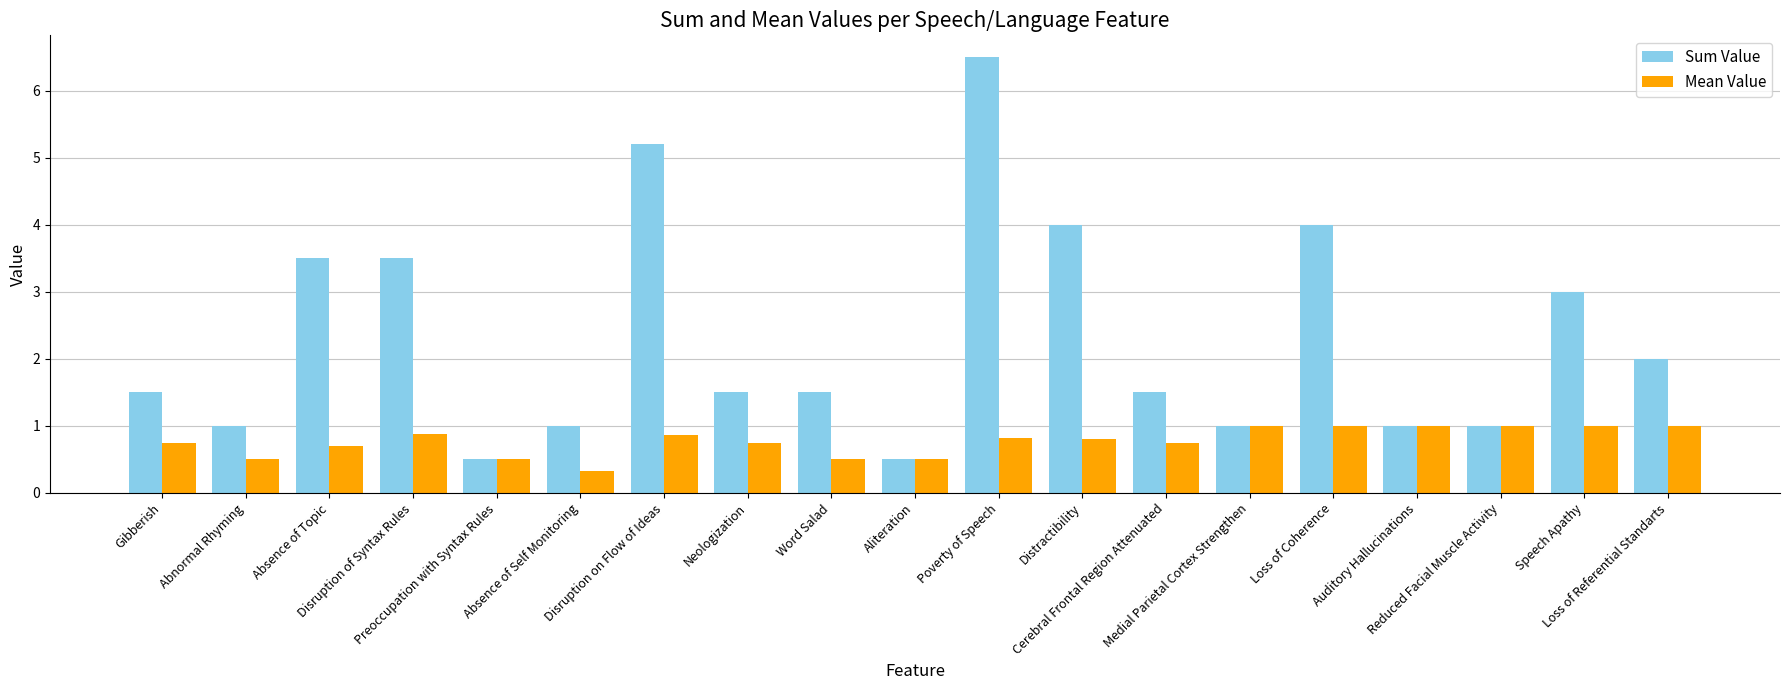

At Gibberish, list the series in order from largest to smallest.

Sum Value, Mean Value